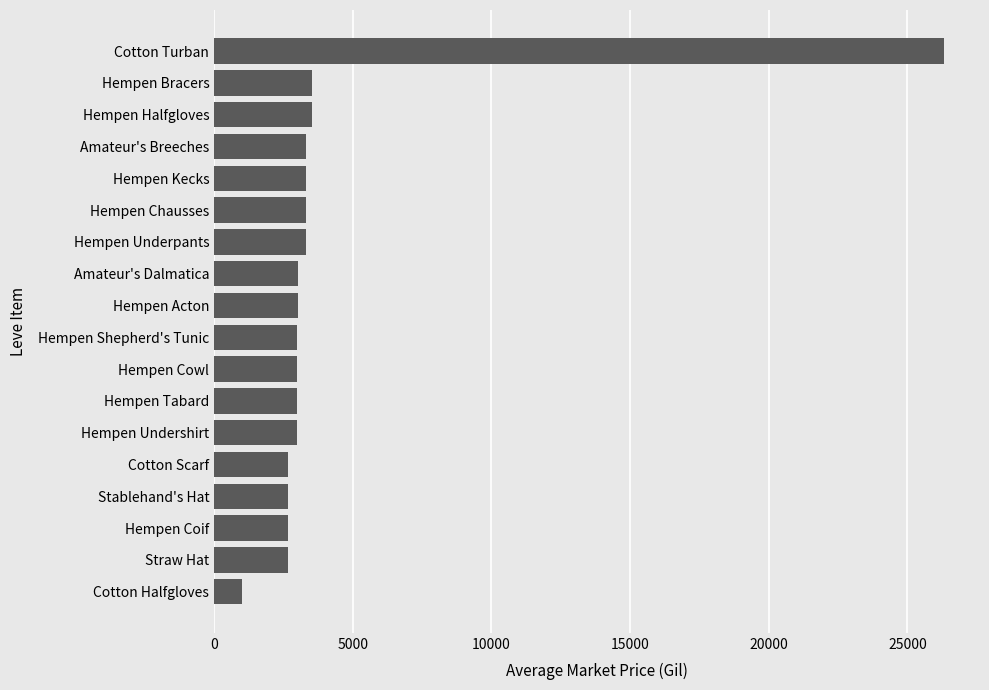

Between Hempen Tabard and Cotton Turban, which is larger?

Cotton Turban